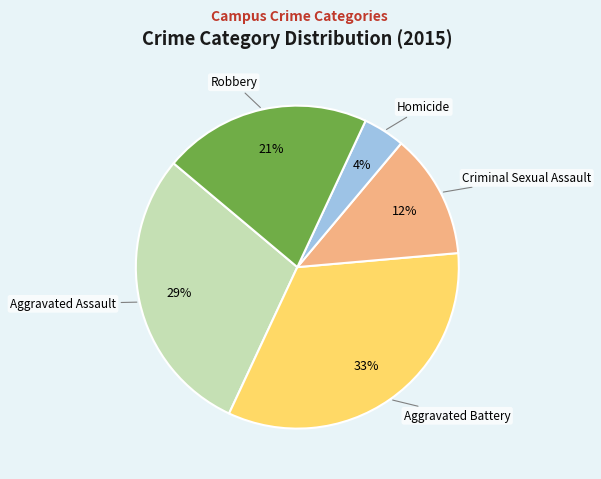

Is there a majority slice in this chart?

No